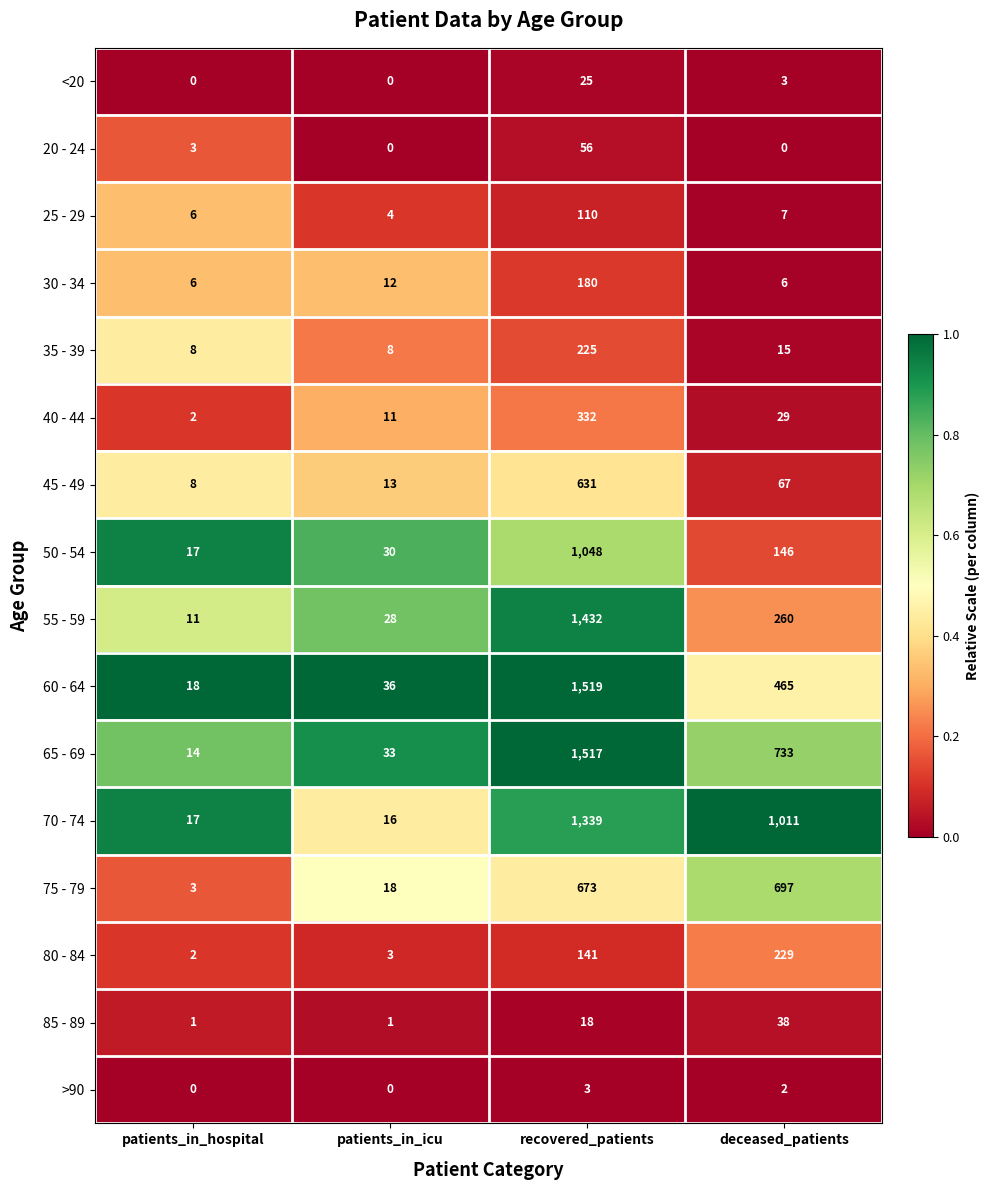

At which label is 30 - 34 closest to 93?

patients_in_icu